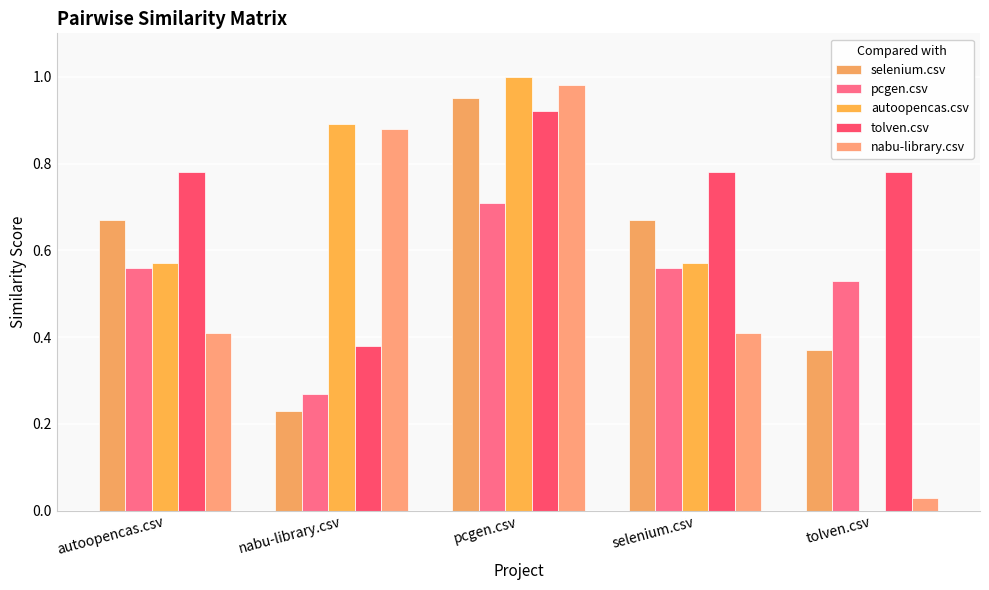

At which category does the chart reach its minimum across all series?

tolven.csv